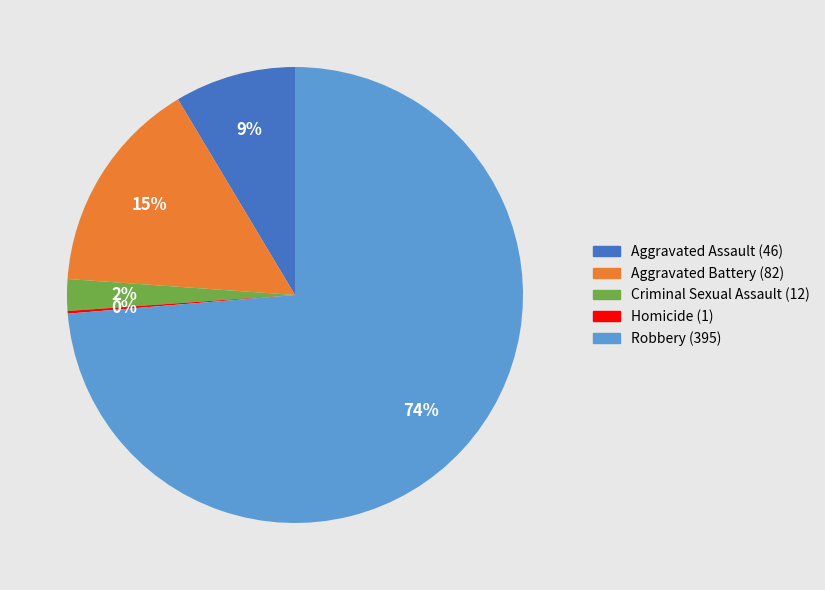

Which has a higher value, Aggravated Assault or Aggravated Battery?

Aggravated Battery